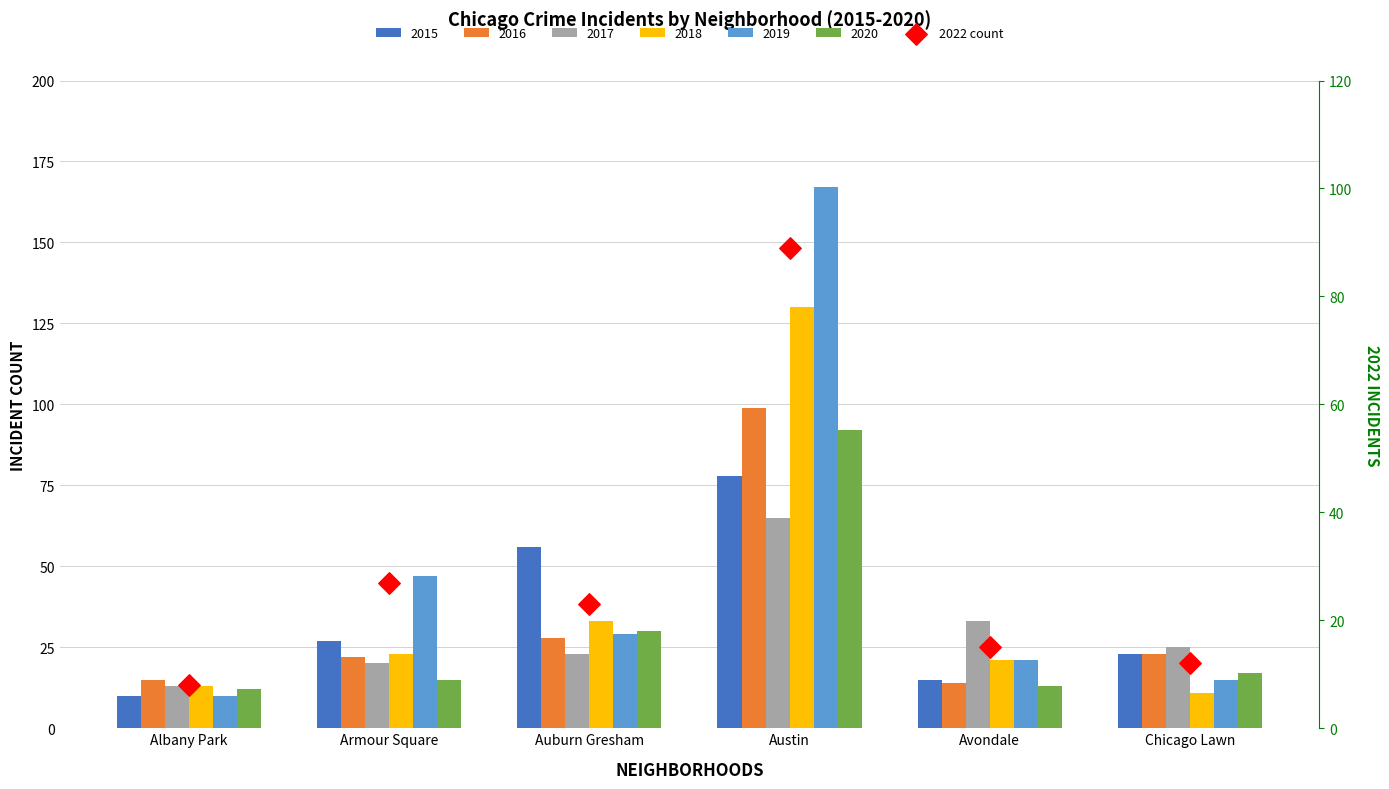

Between Avondale and Armour Square, which is larger?

Armour Square